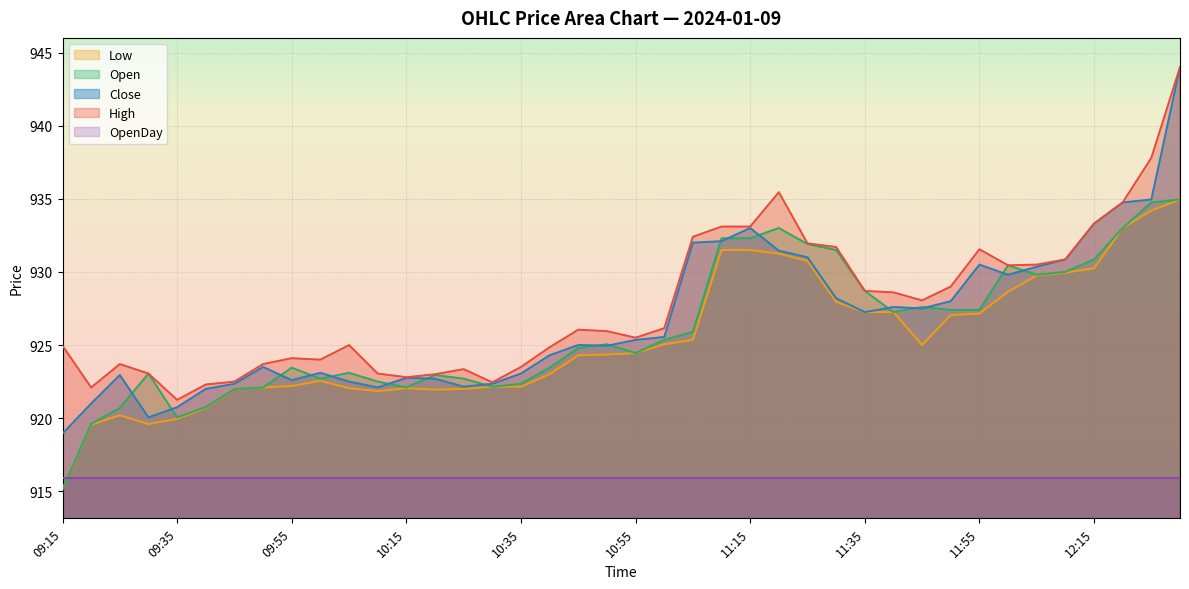

How many interior local valleys does the Open series have?

7